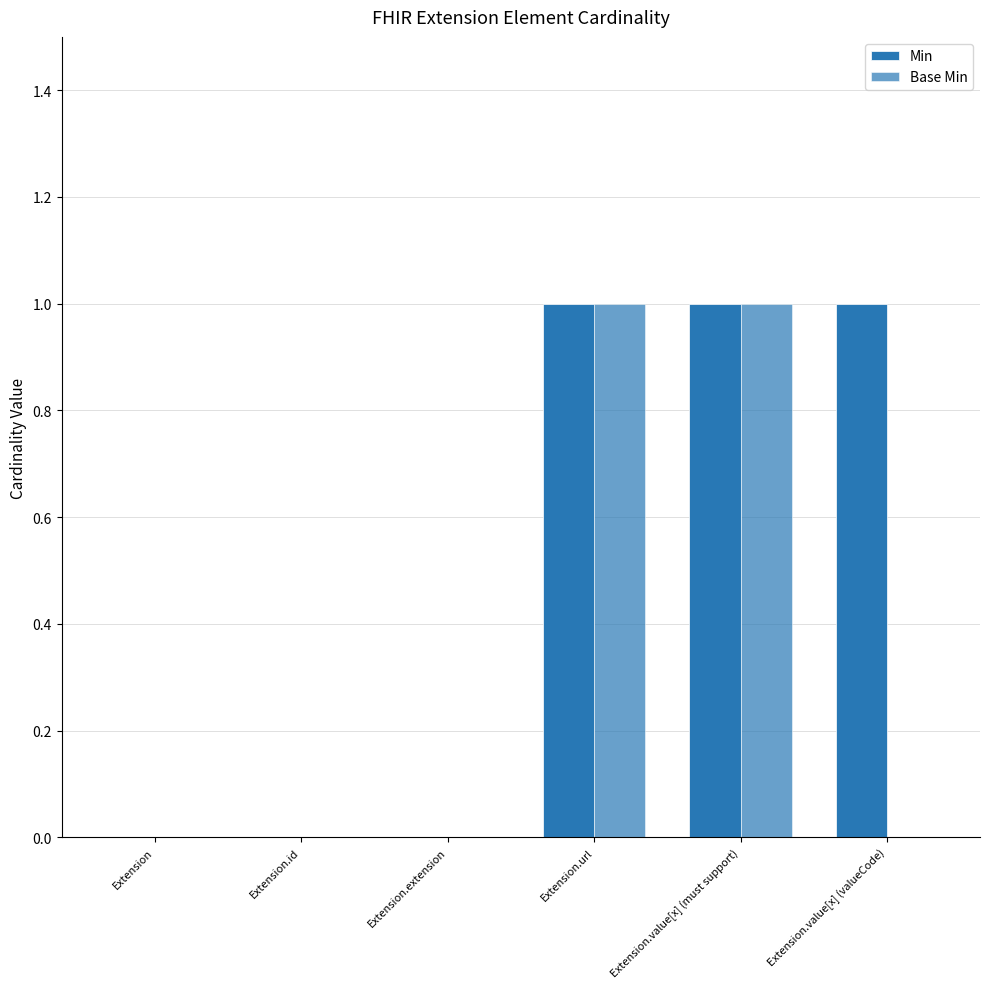

Does the chart contain stacked bars?

No